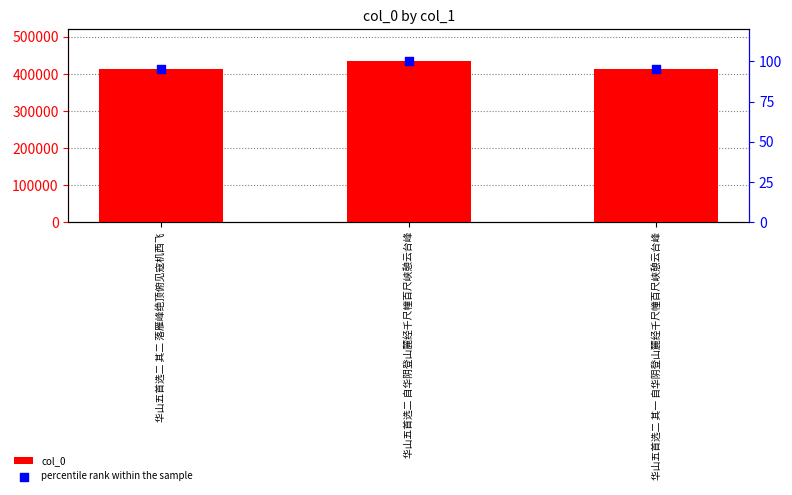

Which series has the widest spread of Y values?

col_0